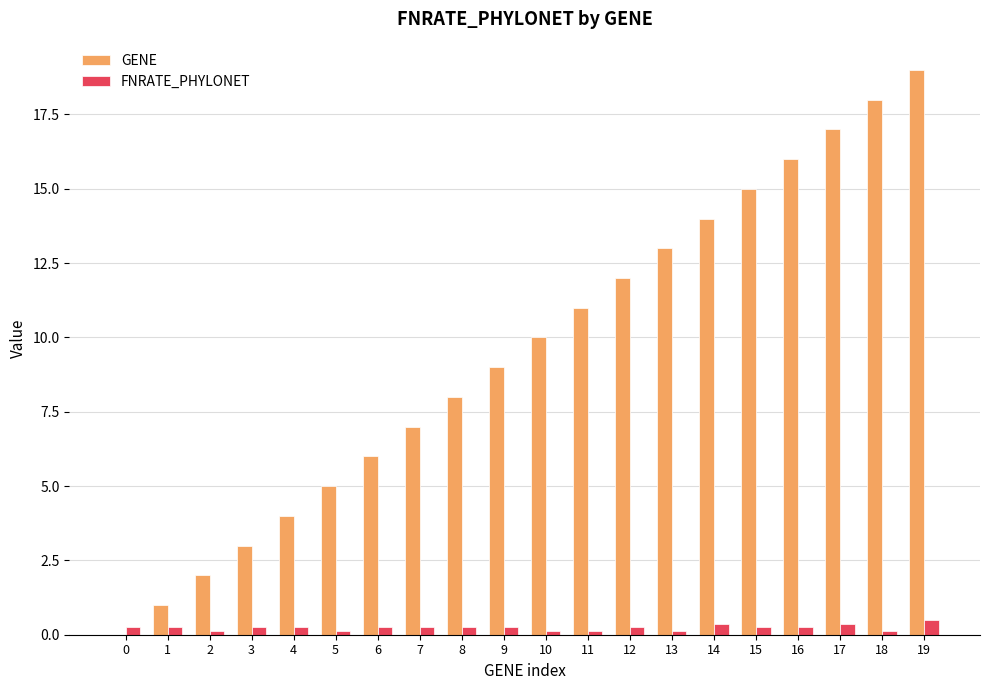

At which category is the sum across all series the highest?

19